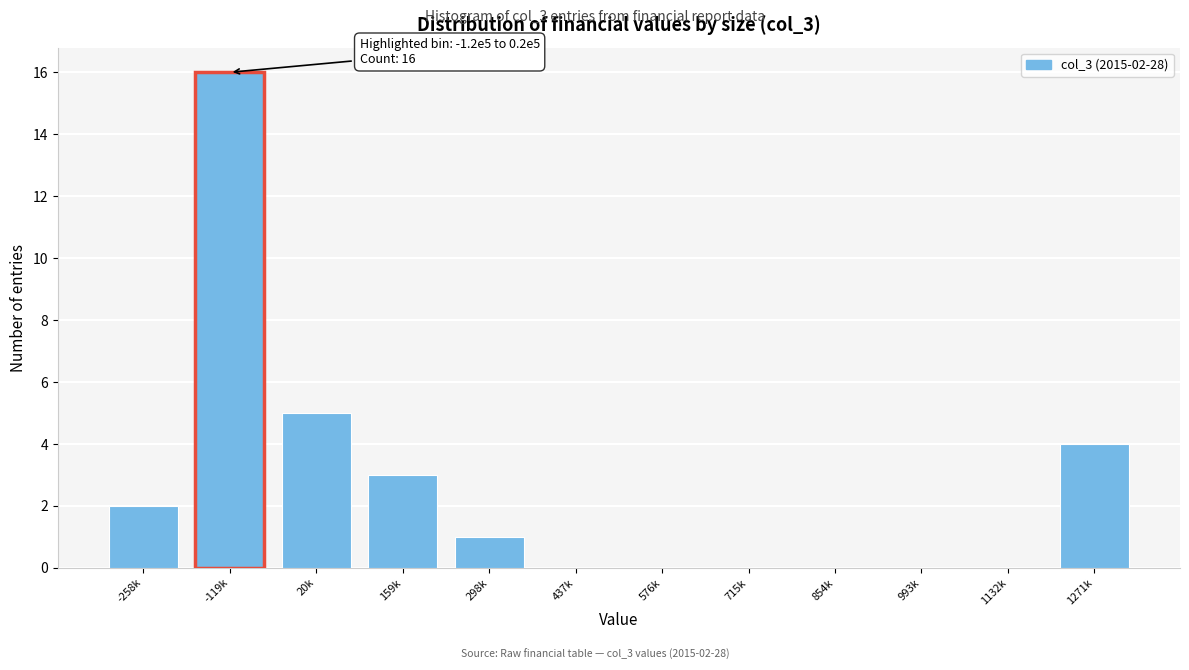

Reading left to right, transcribe all the data shown in this chart.

-258k=2	-119k=16	20k=5	159k=3	298k=1	437k=0	576k=0	715k=0	854k=0	993k=0	1132k=0	1271k=4